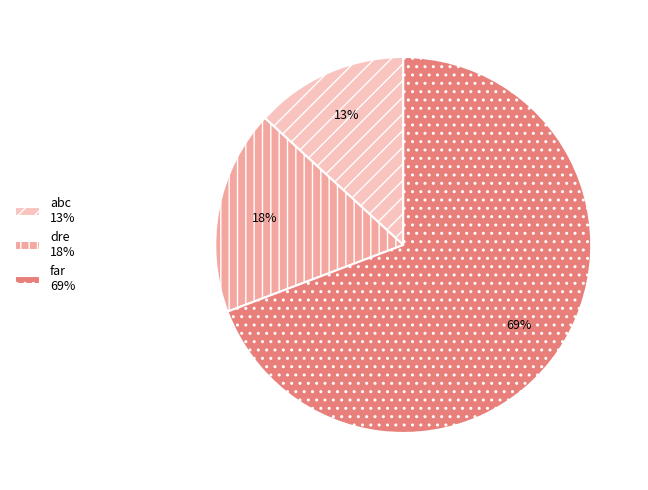

Which category has the biggest portion of the pie?

far